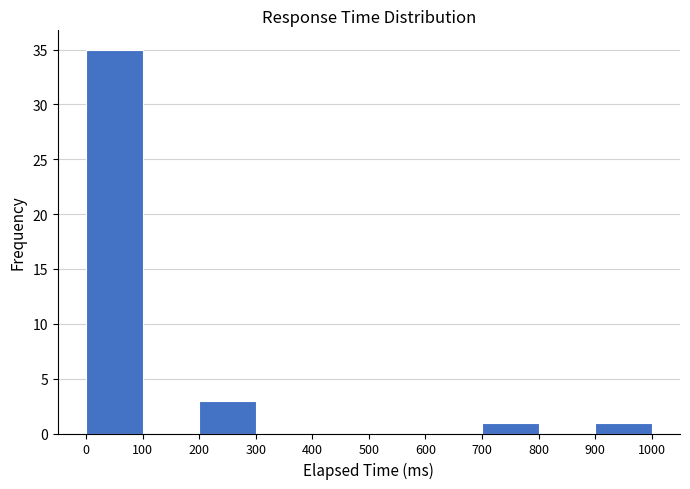

Which range on the x-axis has the tallest bar?

0 to 100